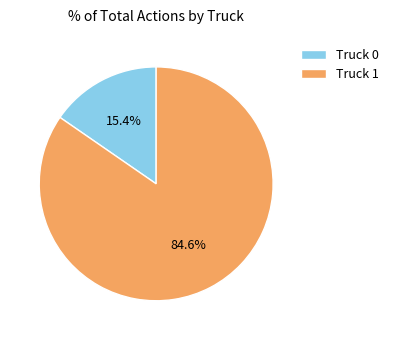

How many segments does this pie chart have?

2